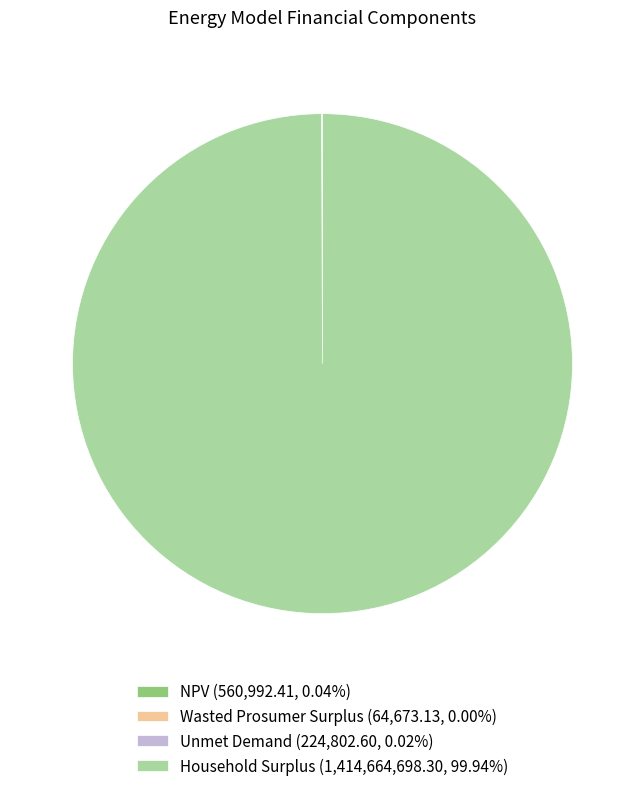

Does any single category account for the majority?

Yes